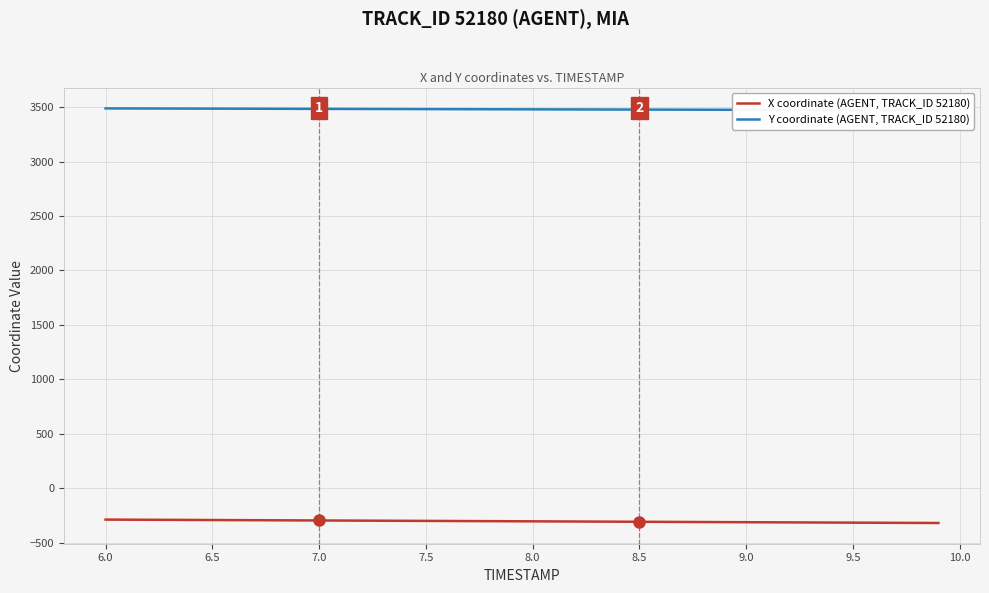

True or false: X coordinate (AGENT, TRACK_ID 52180) and Y coordinate (AGENT, TRACK_ID 52180) intersect in this chart.

False